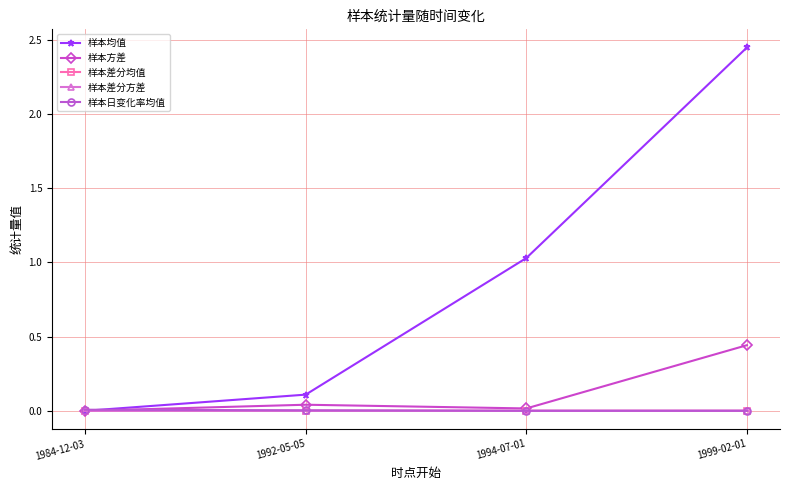

Is it true that 样本均值 equals 0.7 at 1994-07-01?

False